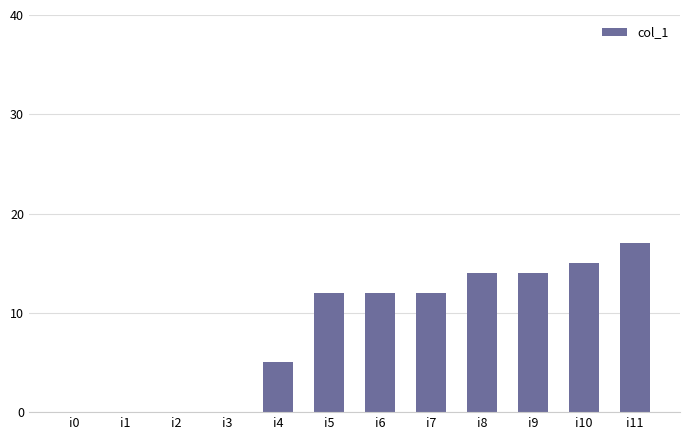

Where is the data nearest to the value 8?

i4